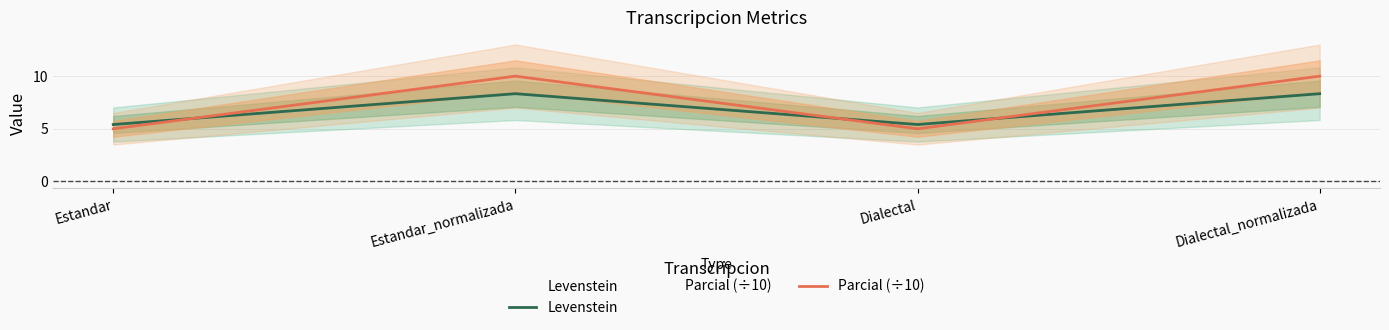

What is the total value across all series at Dialectal?

10.4